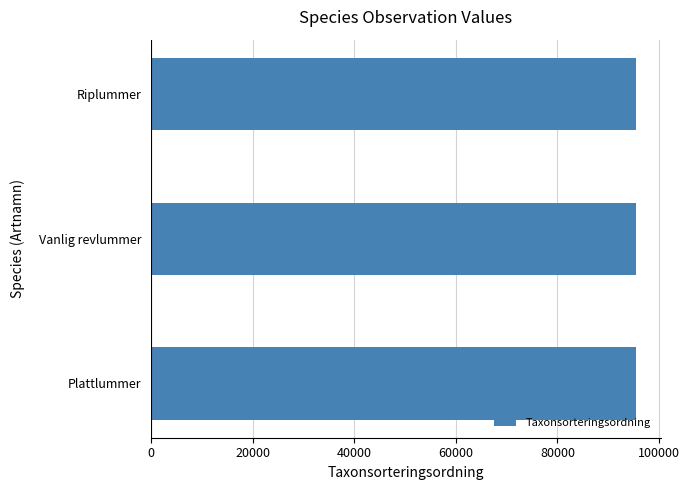

What is the smallest value displayed?

95521